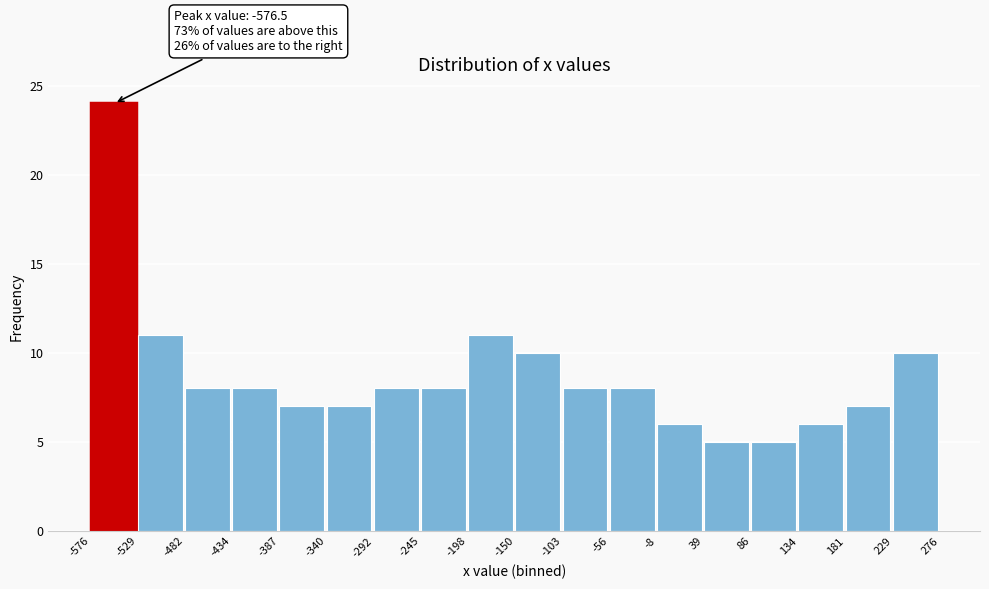

Over which range of the x-axis is the bar tallest?

-576 to -529